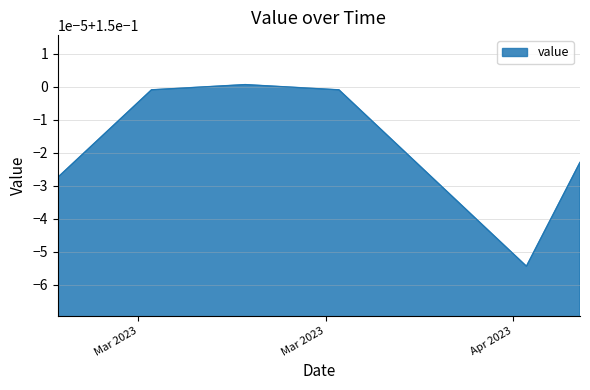

Reading left to right, what are all the values shown in this chart?

0.1	0.1	0.1	0.1	0.1	0.1	0.1	0.1	0.1	0.1	0.1	0.2	0.2	0.2	0.2	0.2	0.2	0.2	0.1	0.1	0.1	0.1	0.1	0.1	0.1	0.1	0.1	0.1	0.1	0.1	0.1	0.1	0.1	0.1	0.1	0.1	0.1	0.1	0.1	0.1